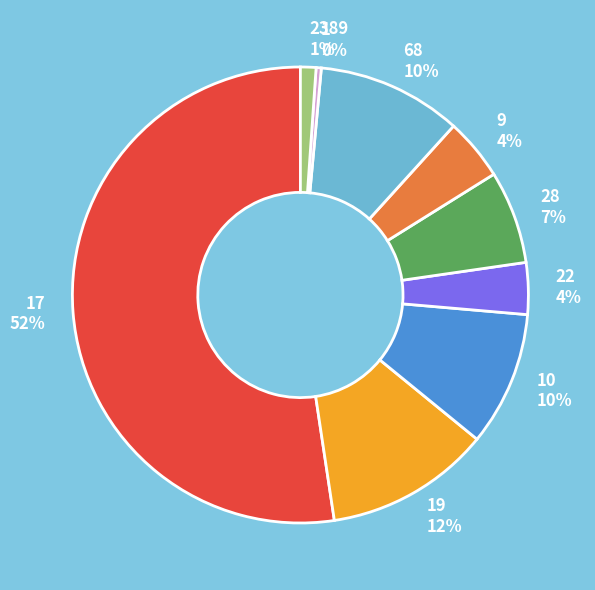

Does any single category account for the majority?

Yes